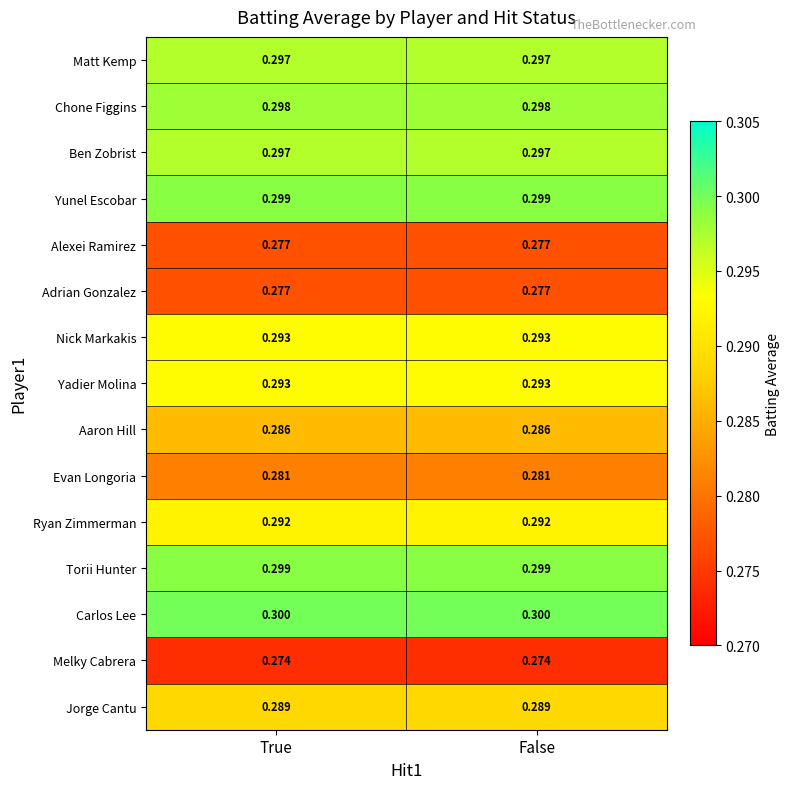

Which series has the largest total across all categories?

Carlos Lee